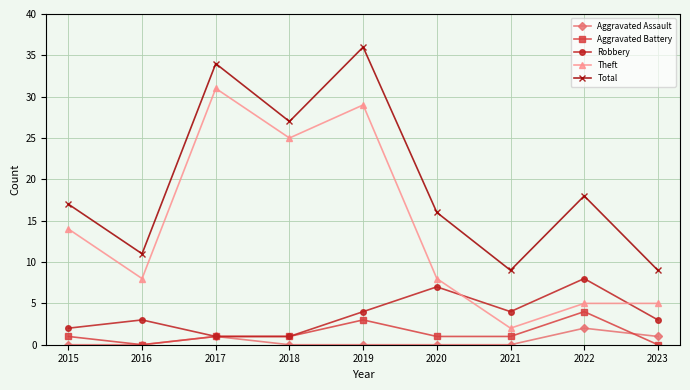

Is the value of Total at 2018 greater than the value of Robbery at 2021?

Yes